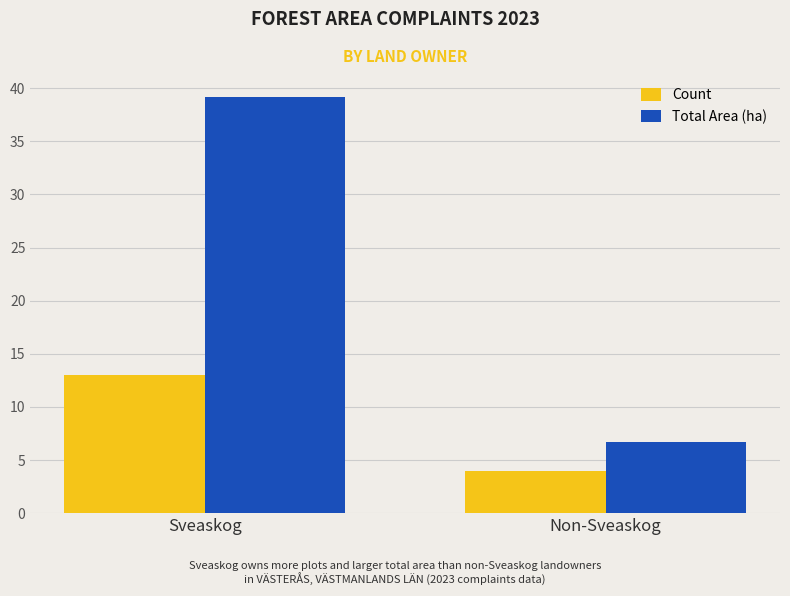

What are all the series names shown in the legend?

Count, Total Area (ha)